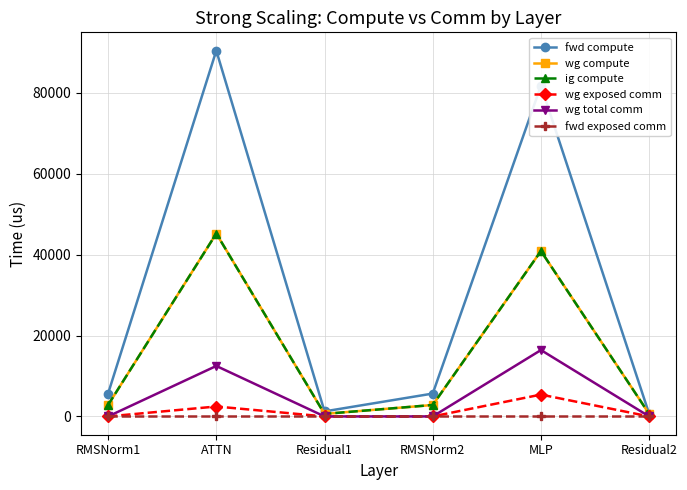

Is this an area chart (filled region under the line)?

No